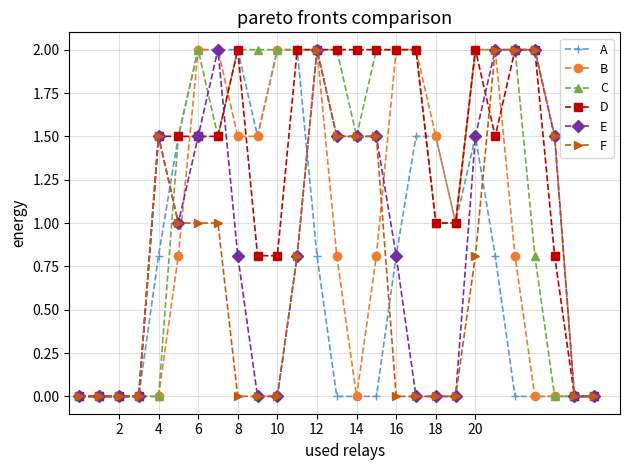

True or false: A and F intersect in this chart.

True